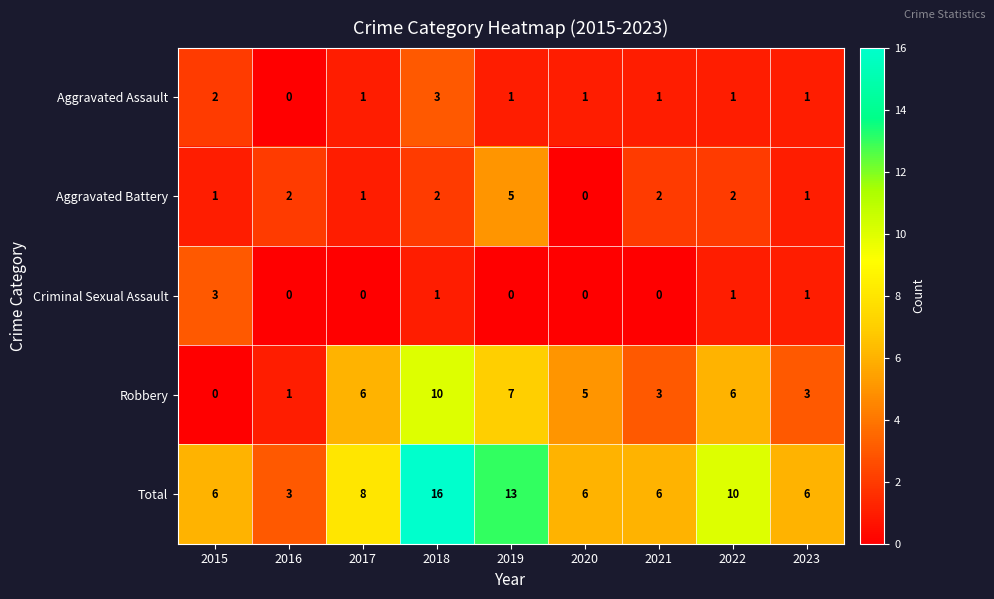

Which category has the highest value in the Total series?

2018